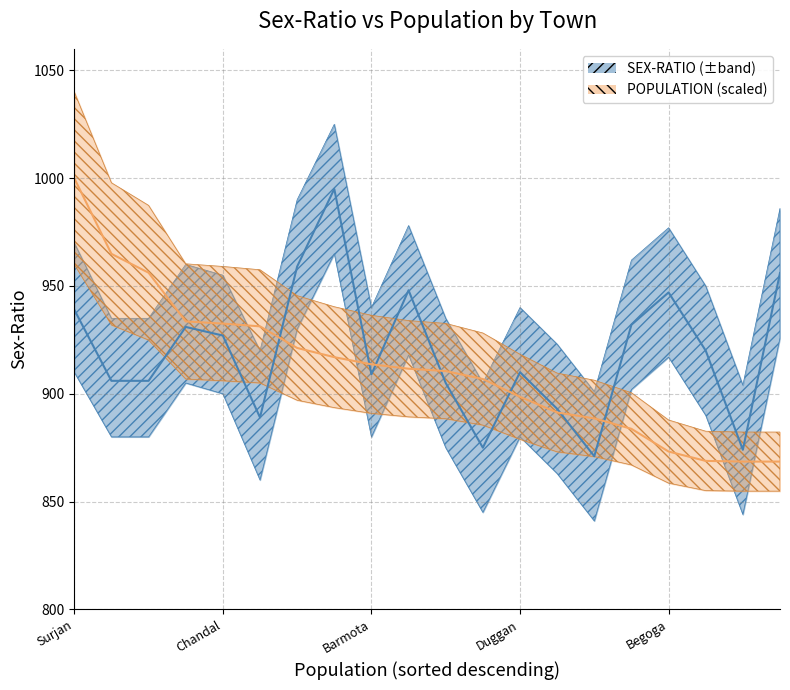

Which series ends up on top after the final intersection of SEX-RATIO and POPULATION?

SEX-RATIO